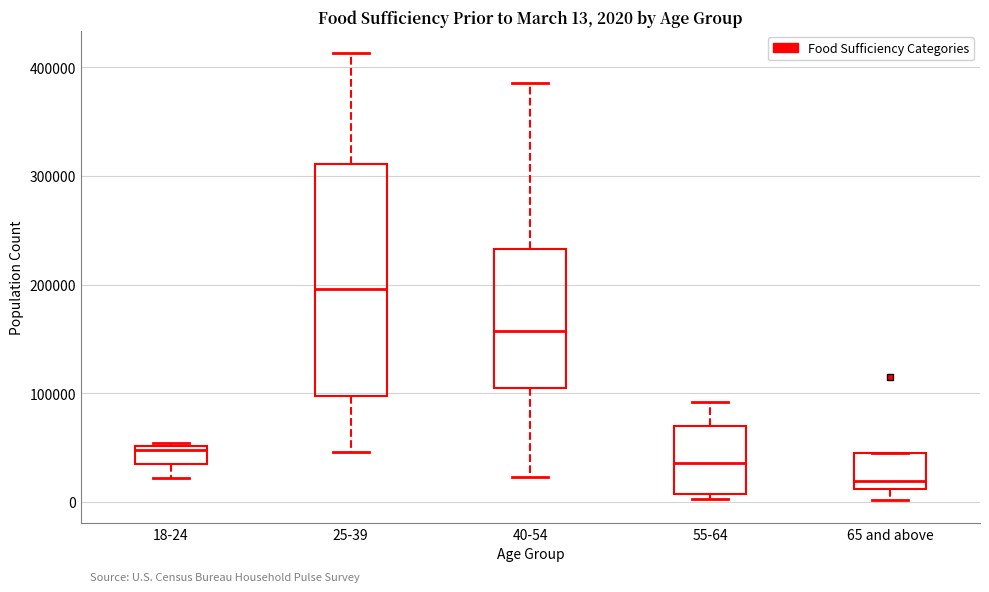

Which box's median line is the lowest?

65 and above